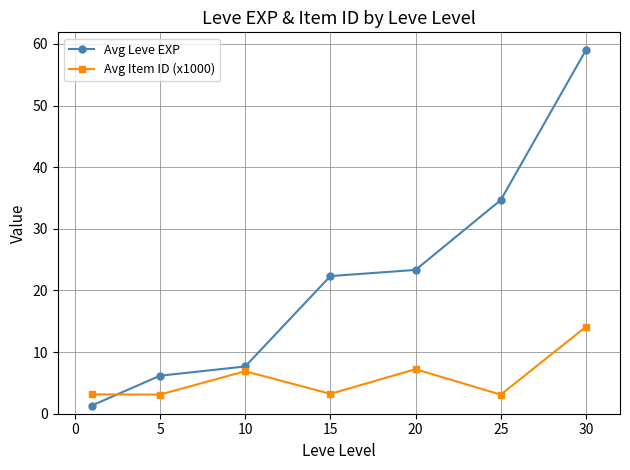

In Avg Item ID (x1000), how many points are lower than both neighbors (excluding endpoints)?

3